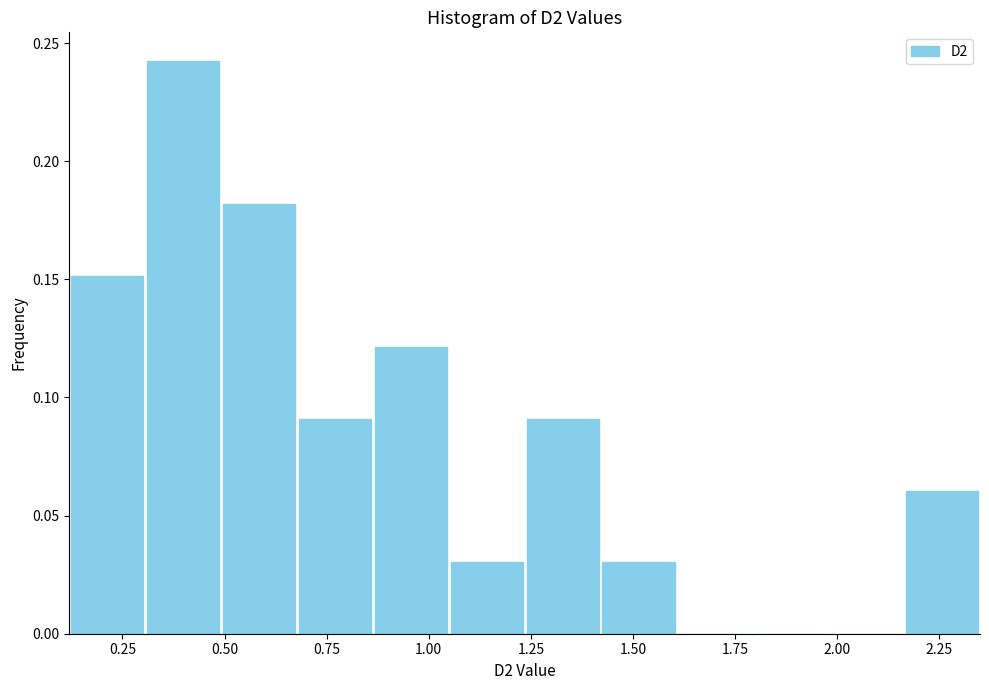

Around what value on the x-axis is the tallest bar? Give the approximate position of its centre, as read against the axis.

0.40